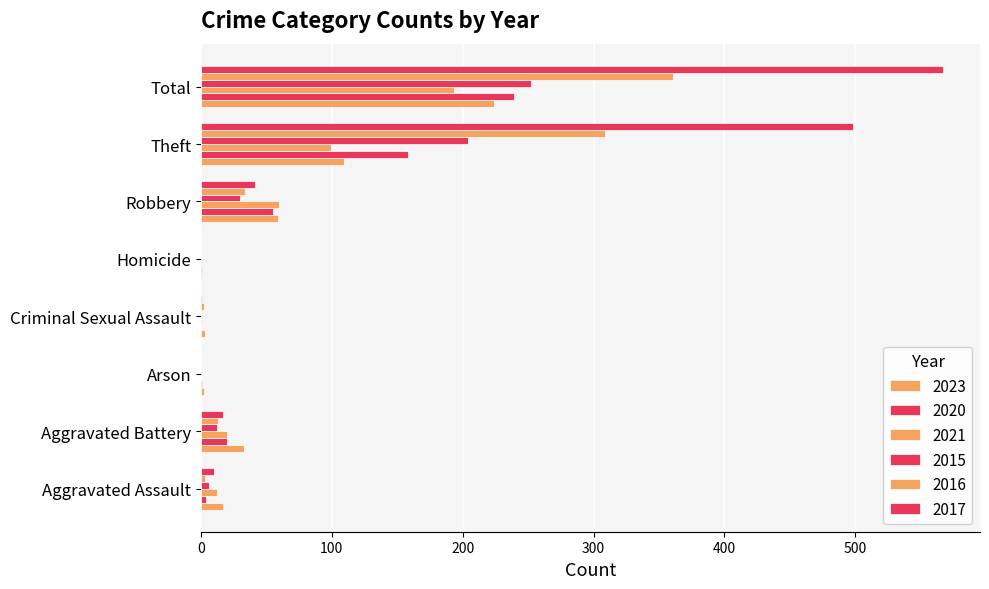

What is the difference between the highest and lowest values at Homicide?

1